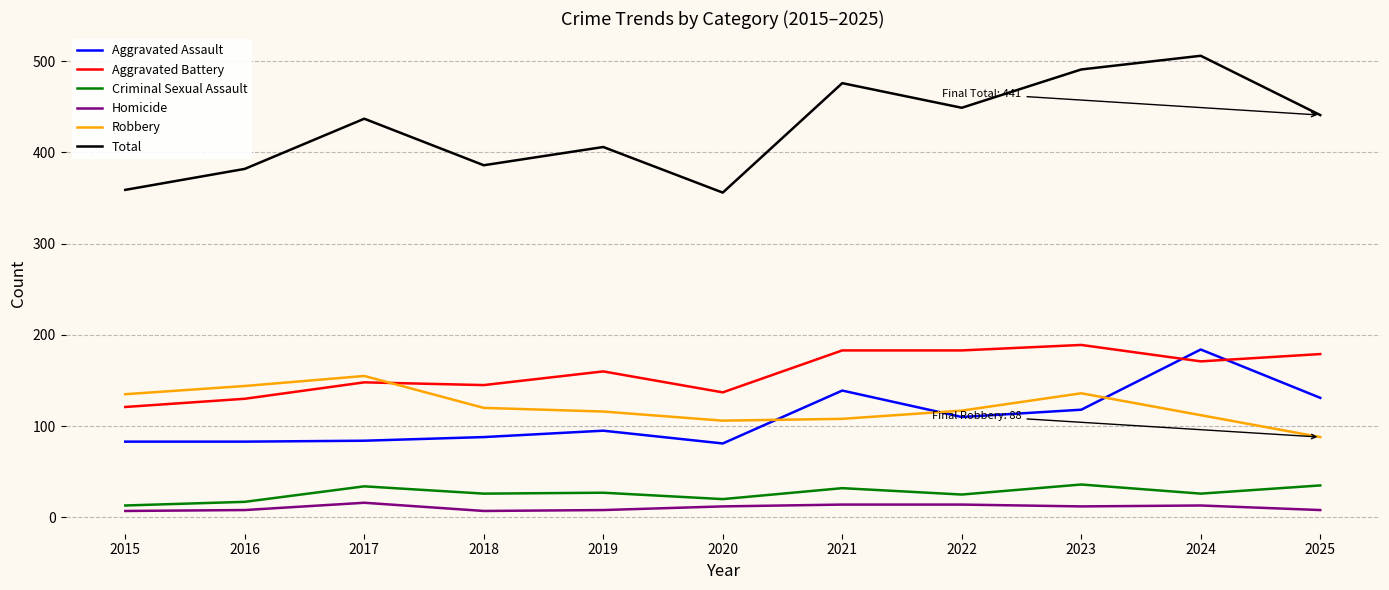

How many series are shown in this chart?

6